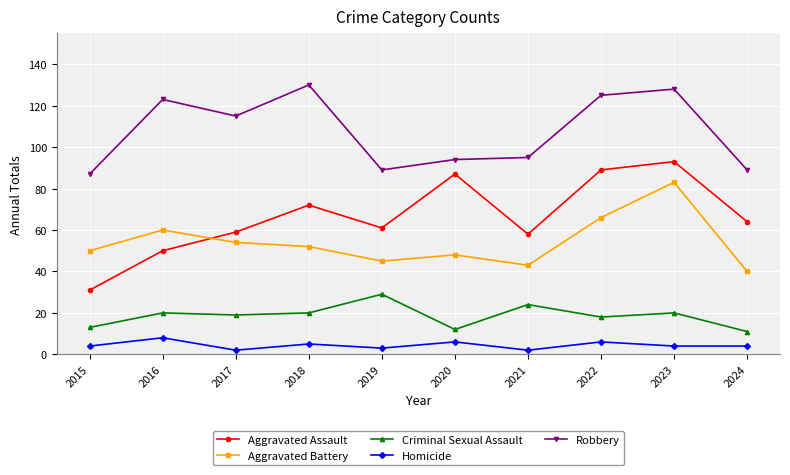

Which series changed the most between 2019 and 2022?

Robbery